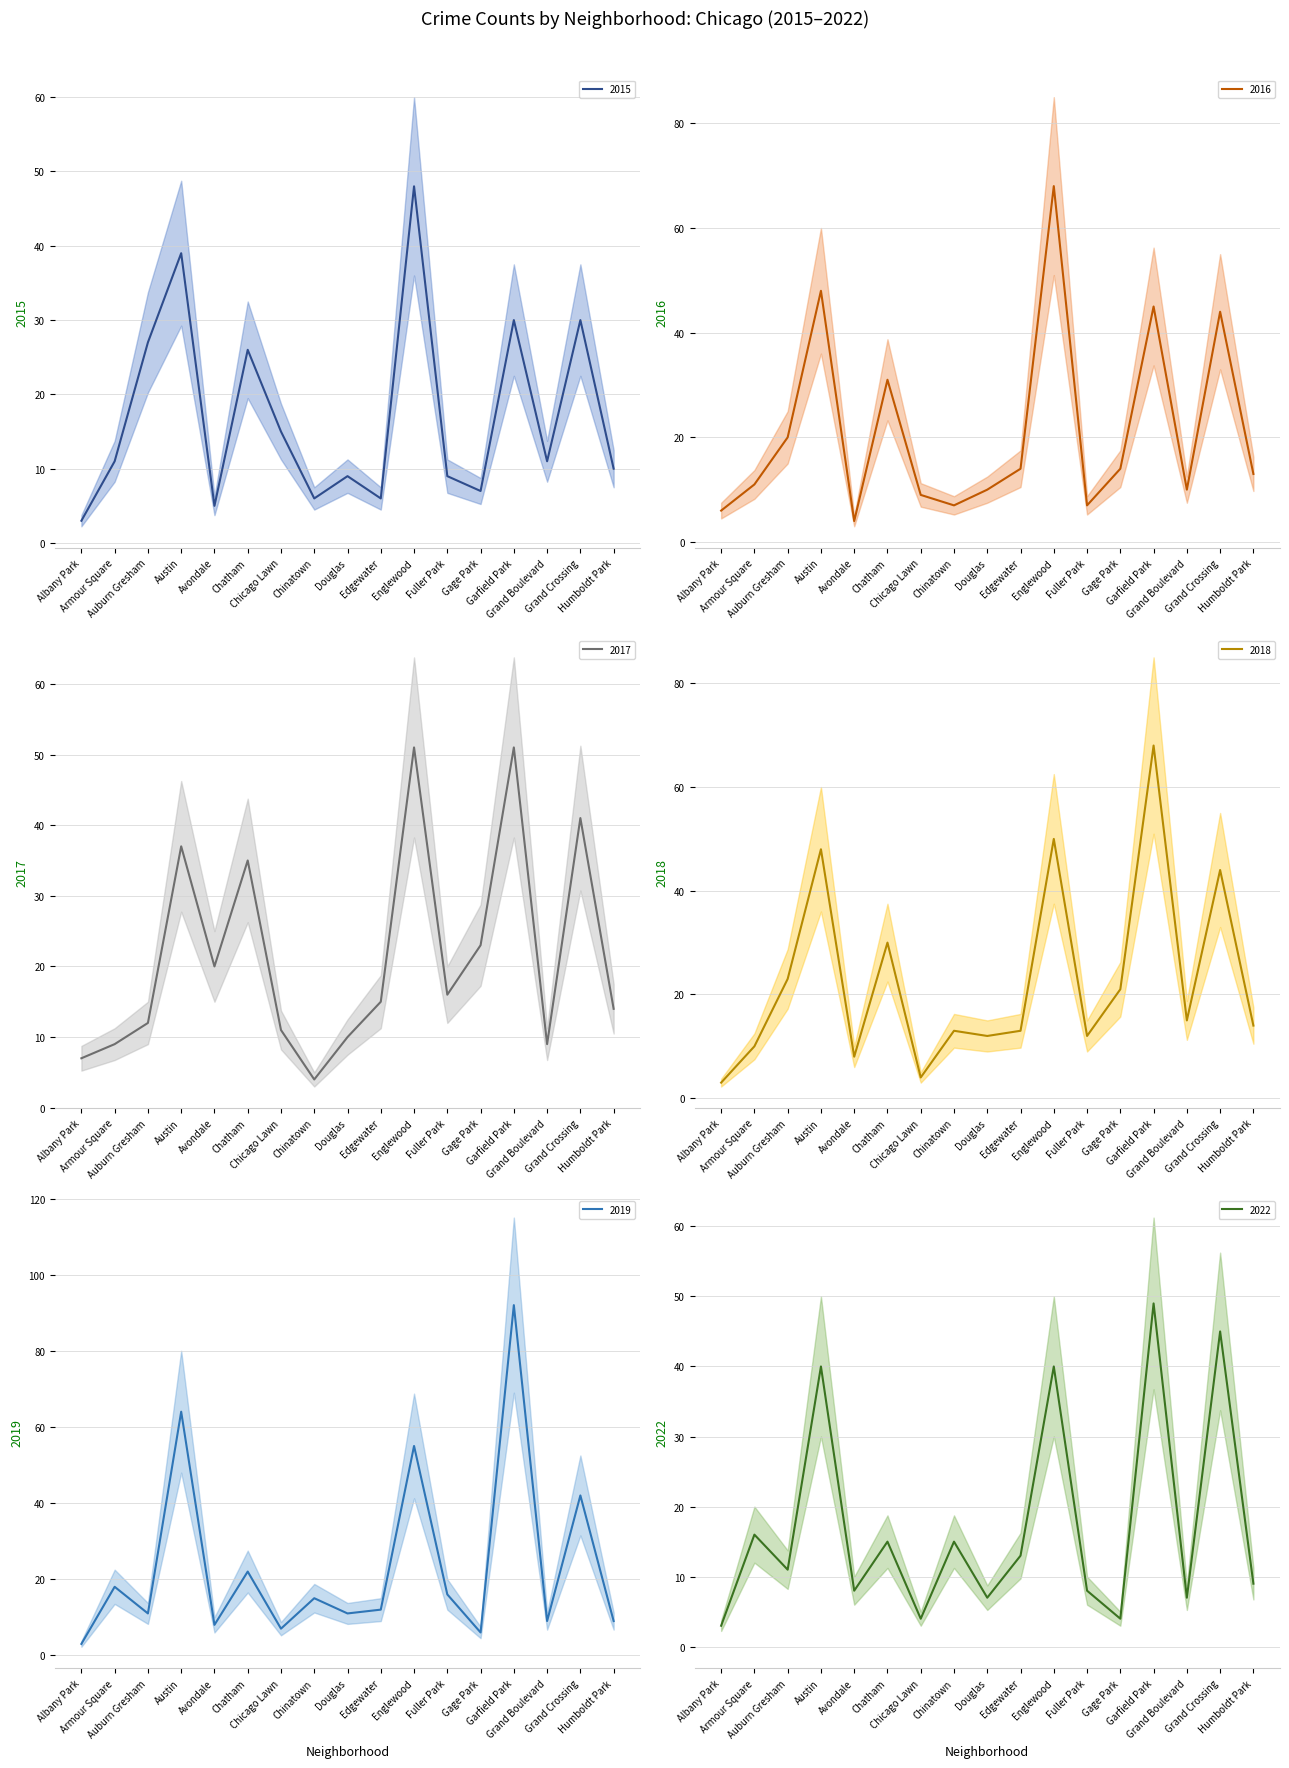

In 2015, how many points are higher than both neighbors (excluding endpoints)?

6